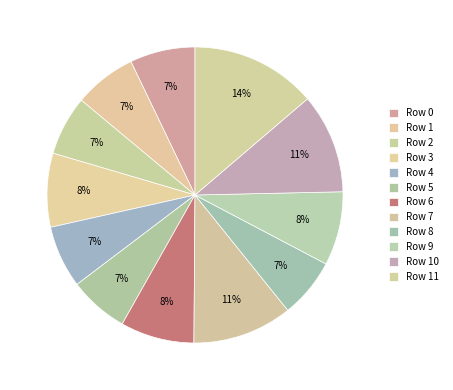

How many segments does this pie chart have?

12